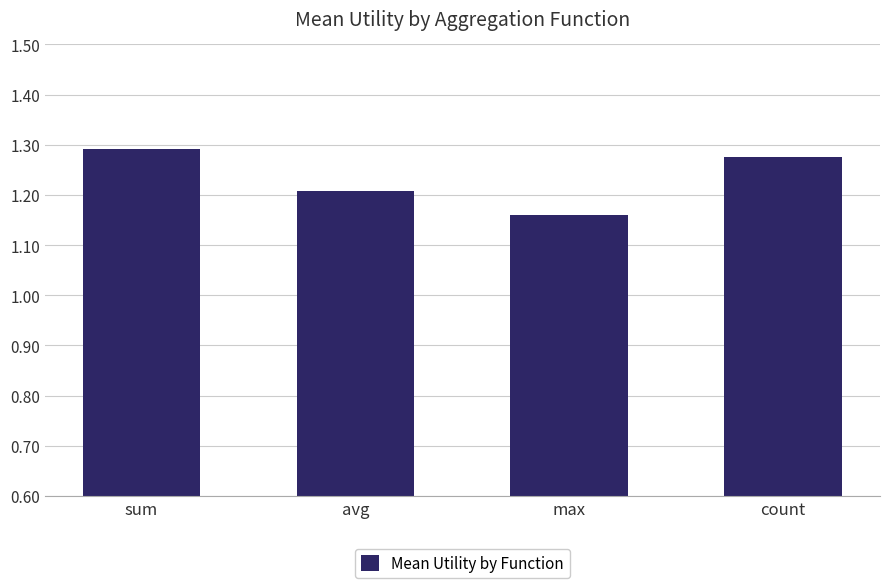

Rank the categories by value from lowest to highest.

max, avg, count, sum